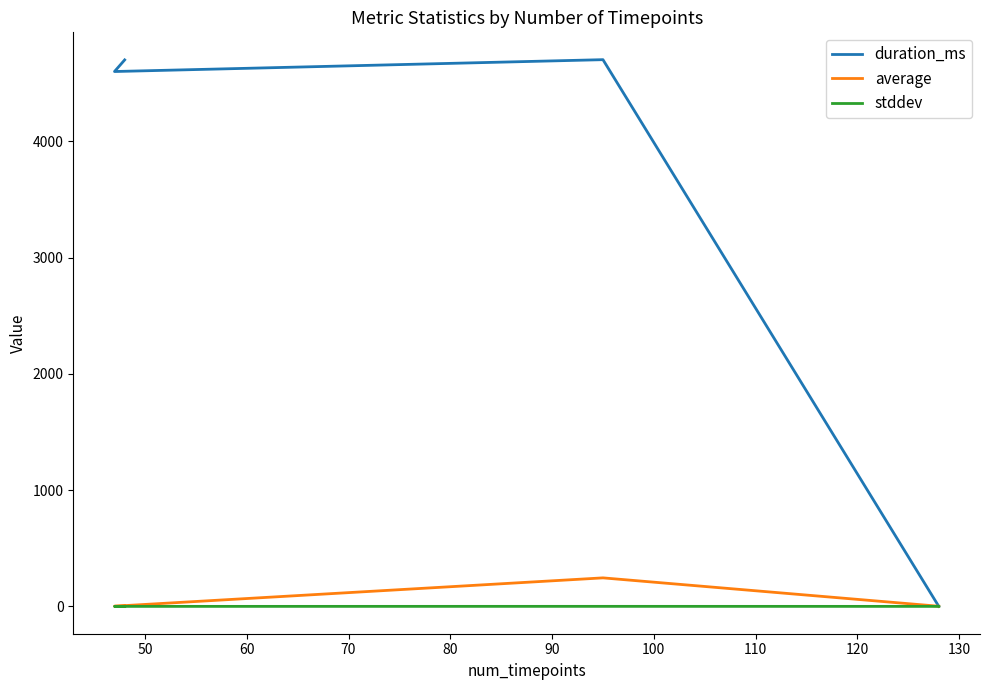

What is the difference between the average values at 50 and 70?

243.4